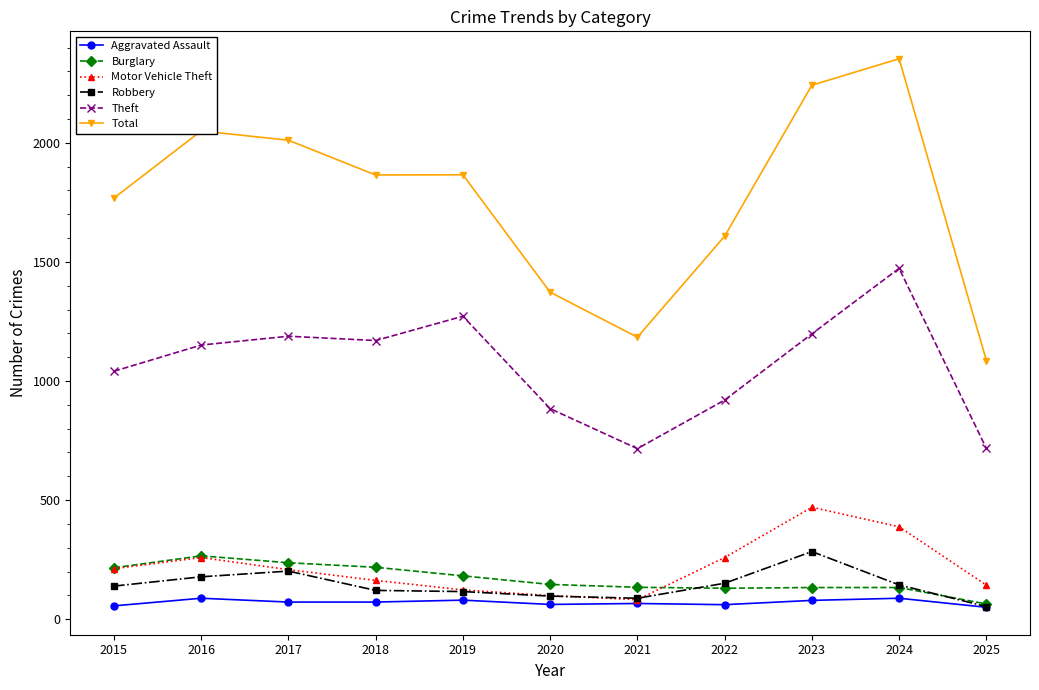

What is the difference between the Theft values at 2021 and 2020?

168